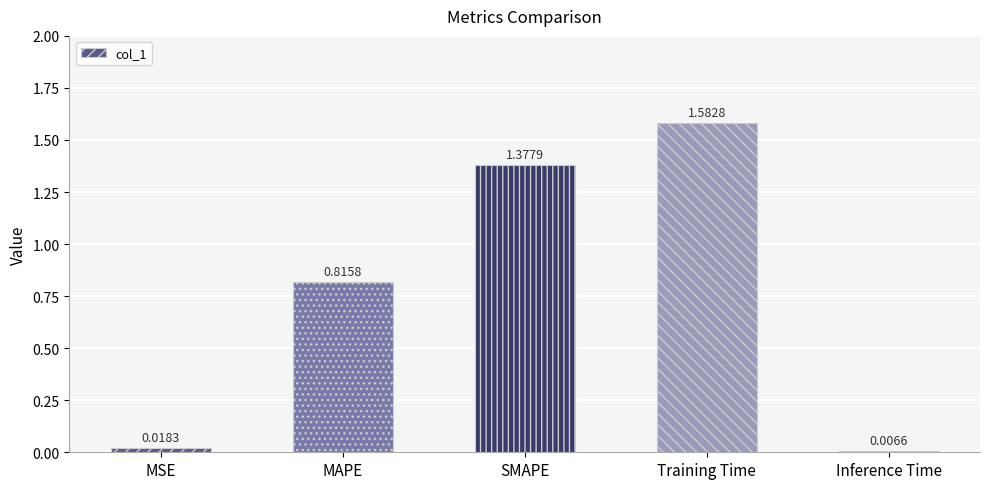

What is the sum of all values?

3.8